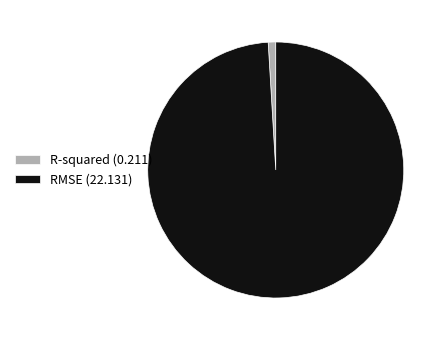

Which has a higher value, R-squared (0.211) or RMSE (22.131)?

RMSE (22.131)